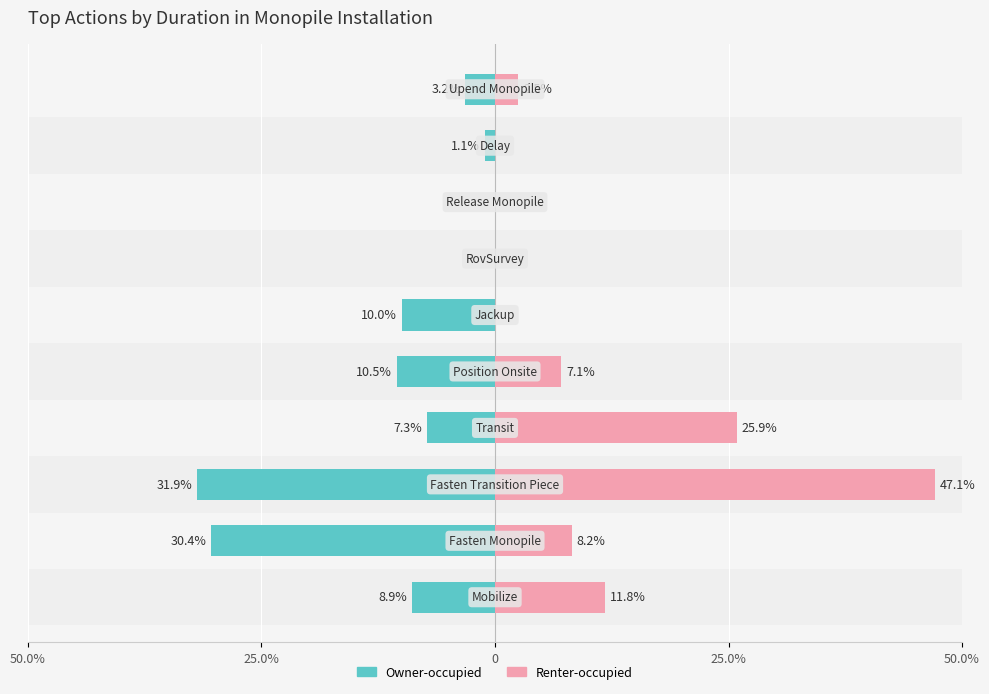

Reading left to right, transcribe all the data shown in this chart.

Owner-occupied: -8.9	-30.4	-31.9	-7.3	-10.5	-10.0	0.0	0.0	-1.1	-3.2
Renter-occupied: 11.8	8.2	47.1	25.9	7.1	0.0	0.0	0.0	0.0	2.5